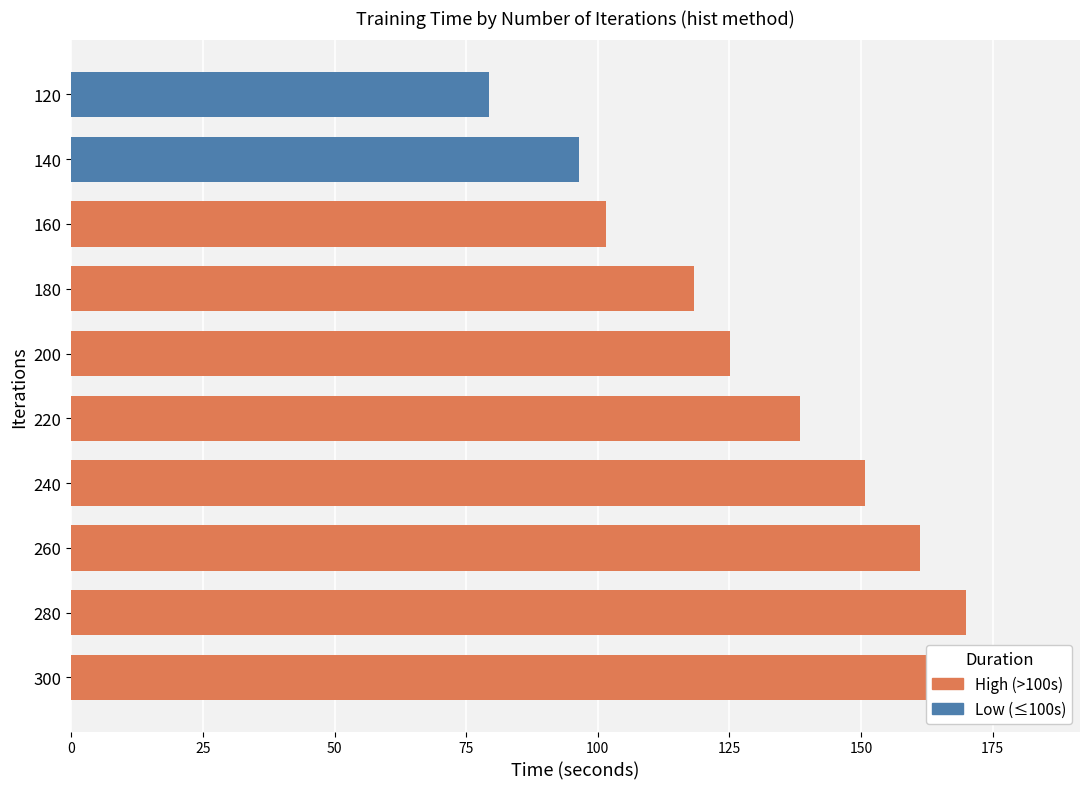

True or false: the data shows 182.5 at 300.

True